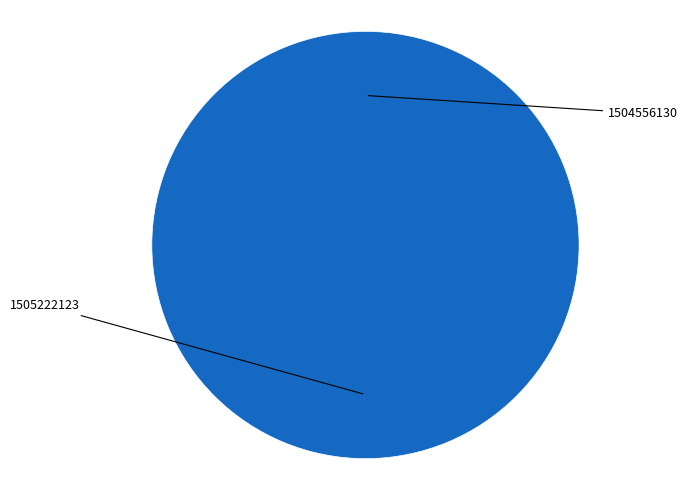

Is there a majority slice in this chart?

Yes